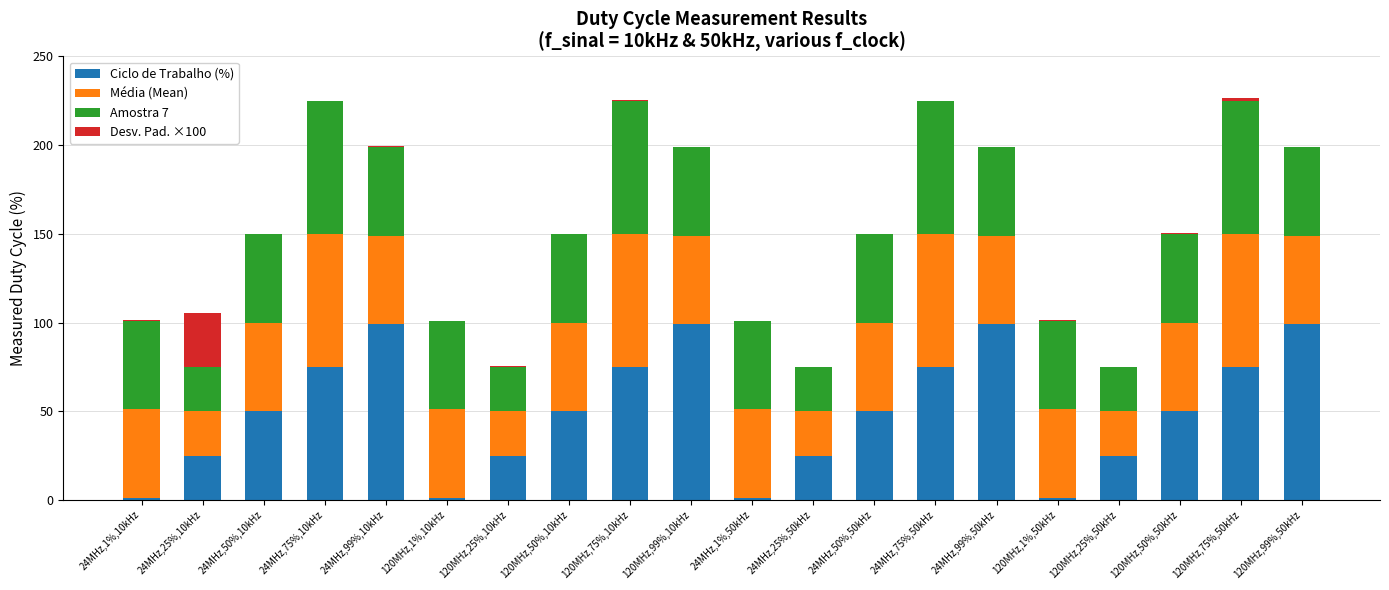

True or false: Ciclo de Trabalho (%) has a value of 65.1 at 120MHz,99%,50kHz.

False